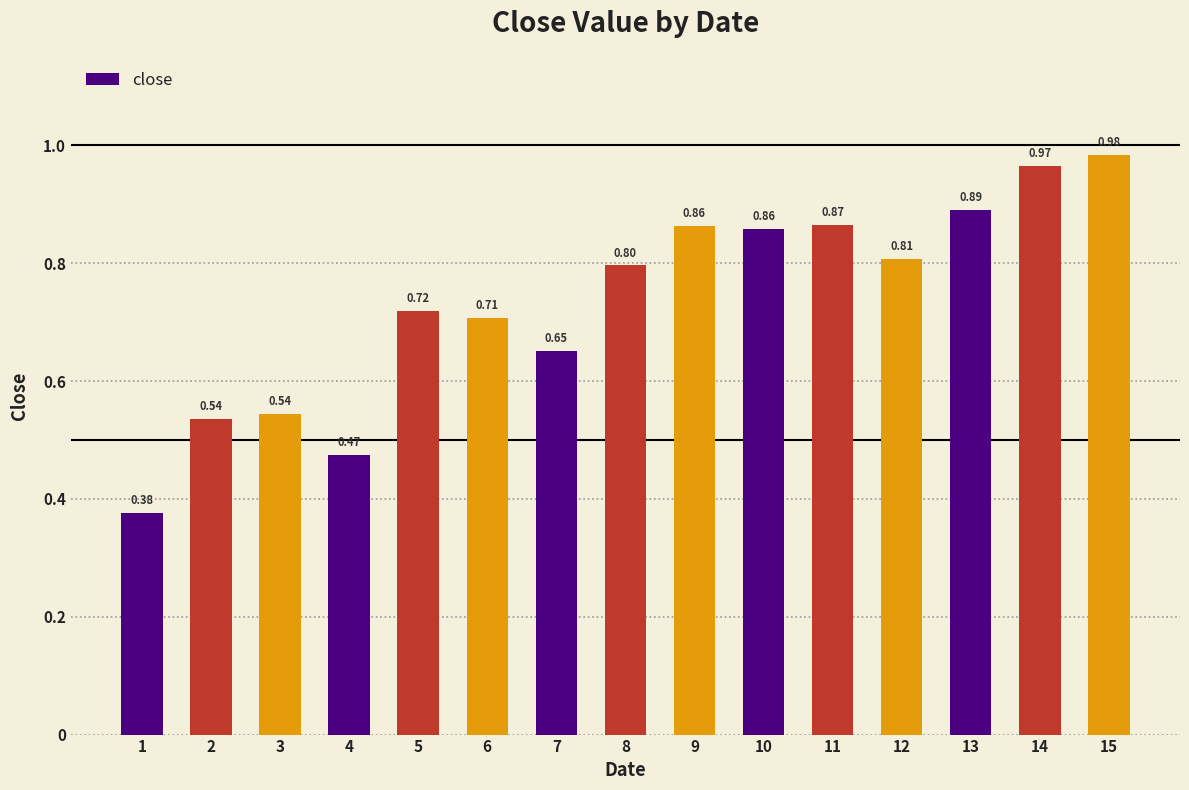

What is the difference between the values at 4 and 12?

0.3